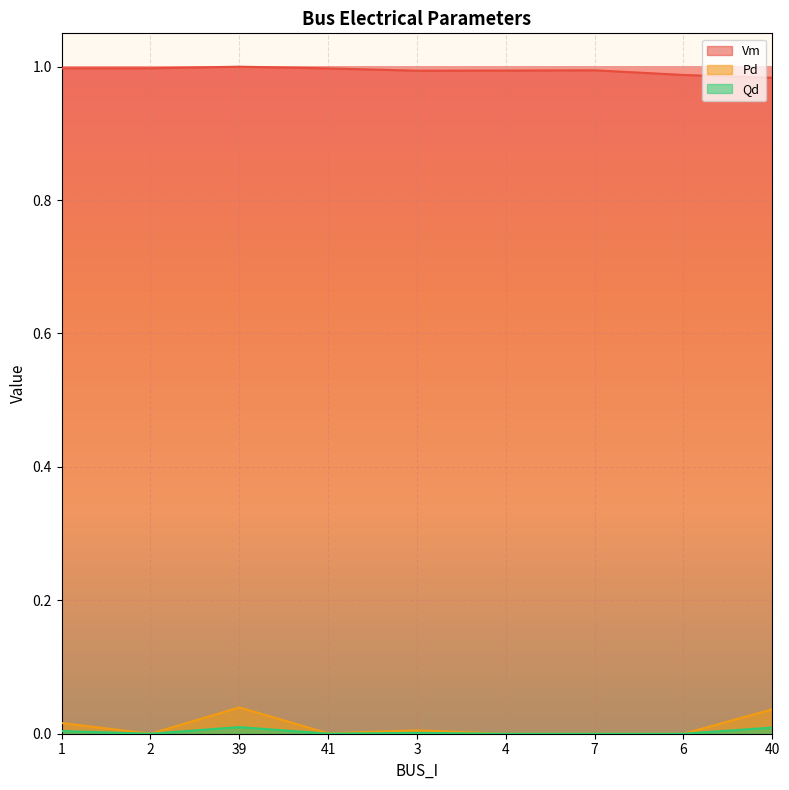

In Qd, how many points are higher than both neighbors (excluding endpoints)?

2